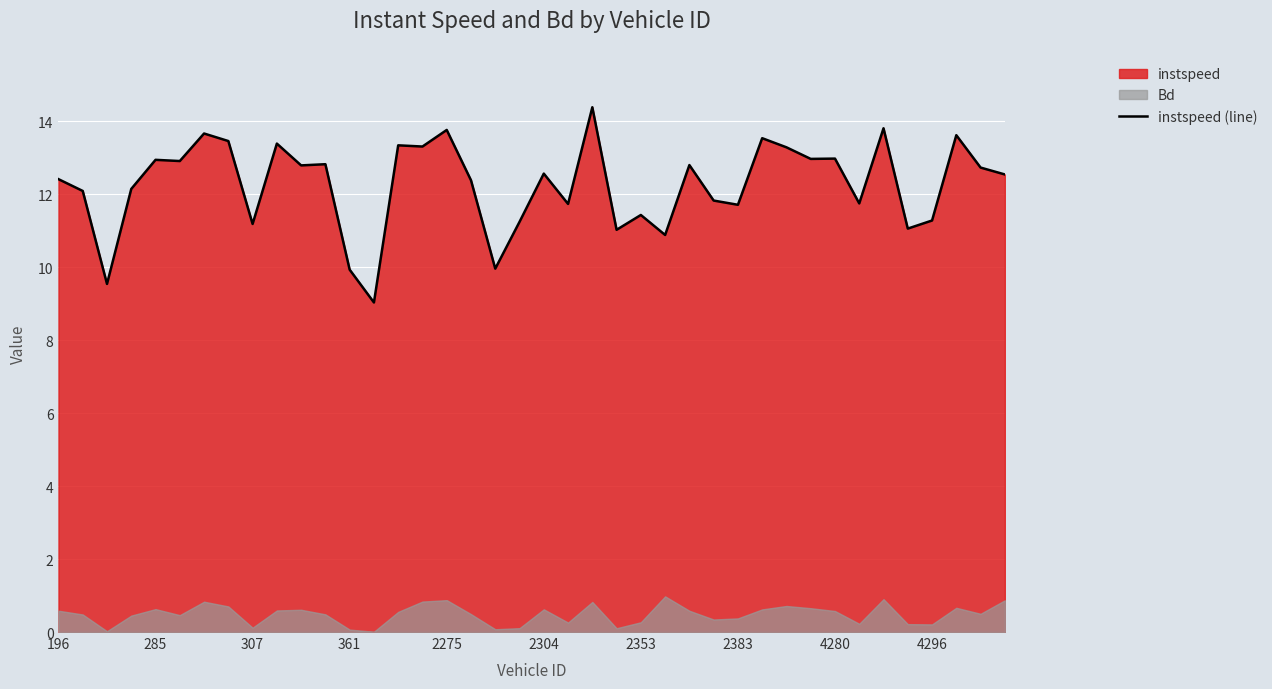

Which has a higher value, 196 or 18?

196